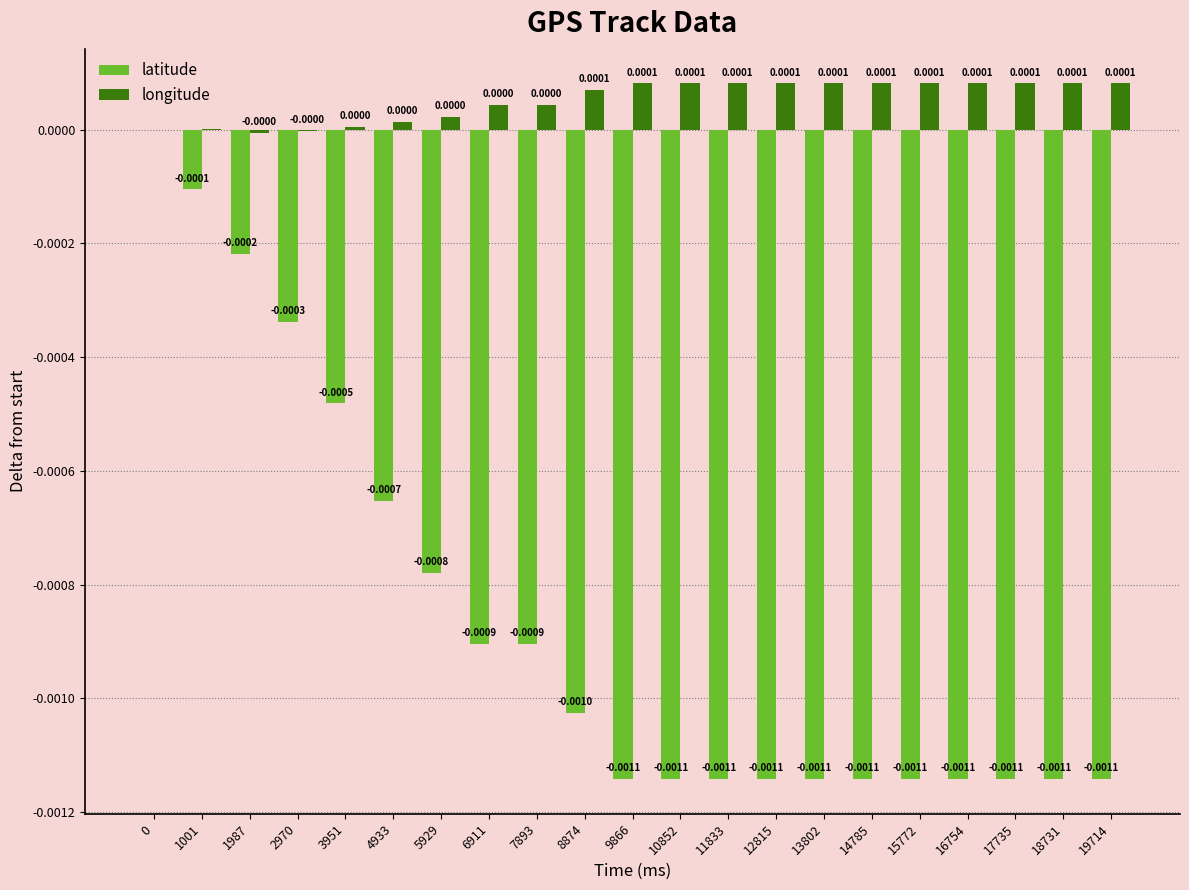

Between 8874 and 9866, which series saw the biggest shift?

latitude